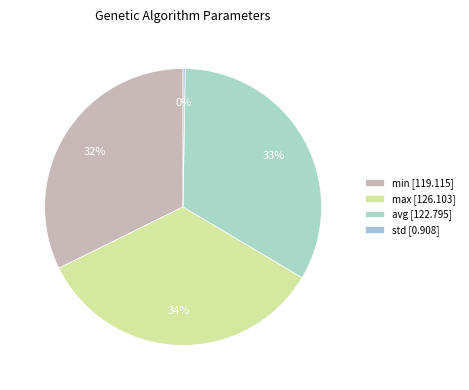

What percentage is NOT represented by avg?

66.7%